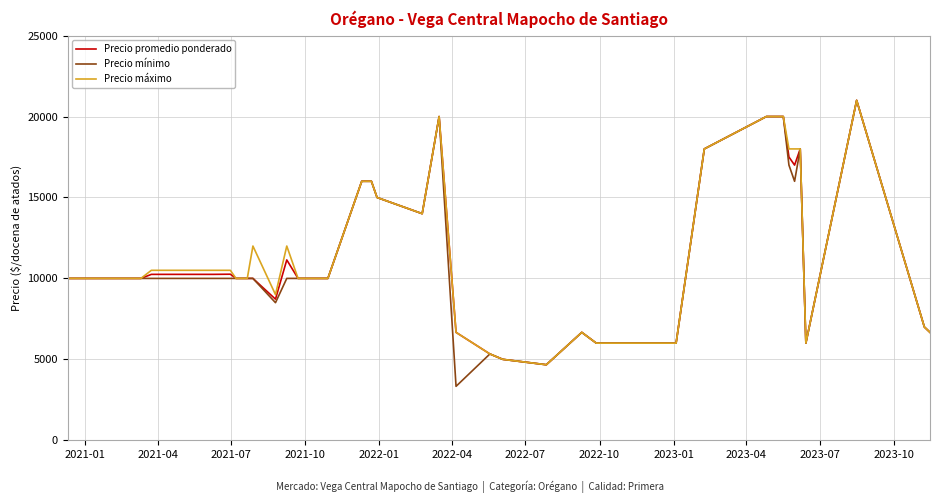

What is the maximum value for Precio máximo?

21000